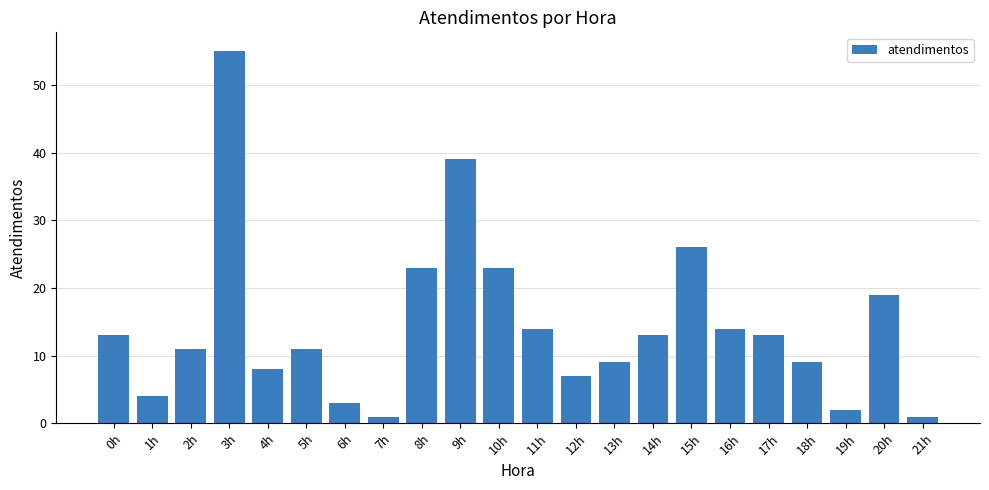

What is the greatest value displayed?

55